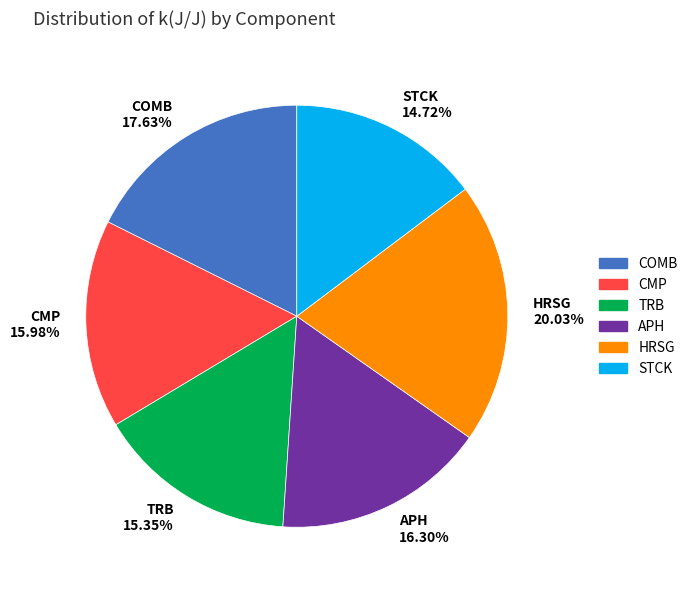

Which slice is the smallest?

STCK